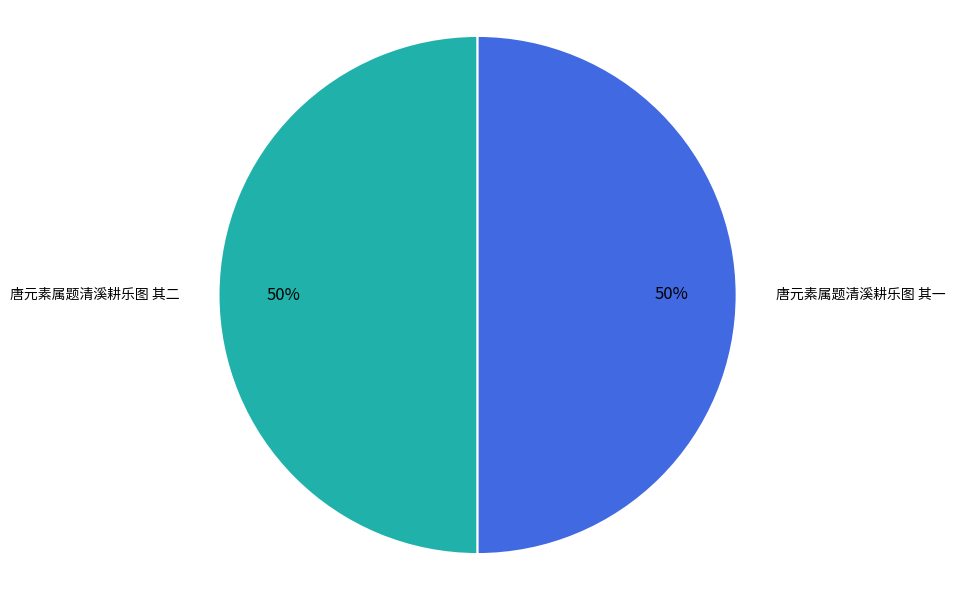

To the nearest percent, what is the average slice percentage?

50%